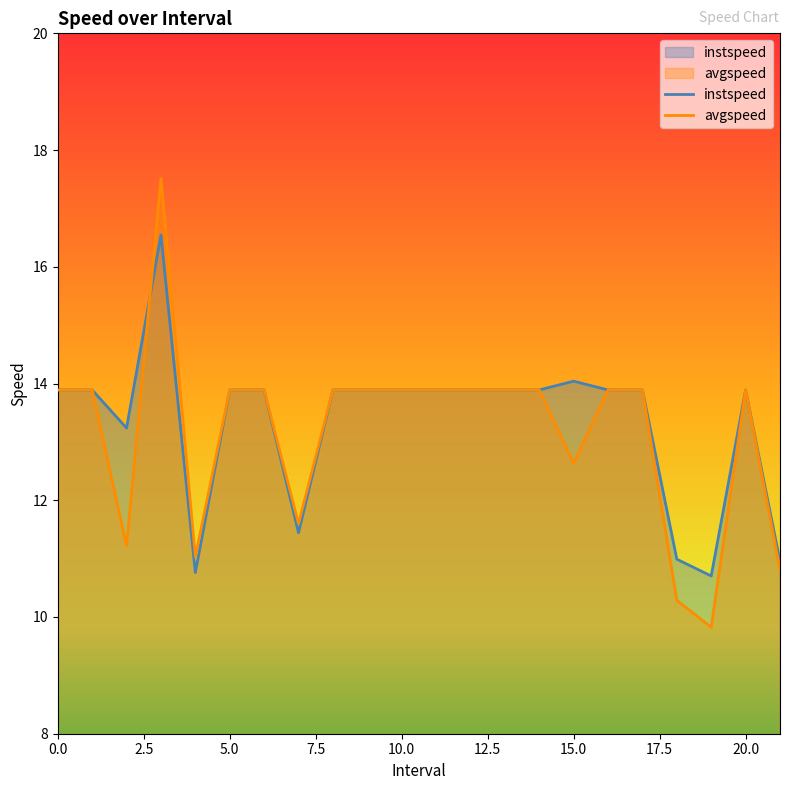

What is the label of the 15th point from the left?

14